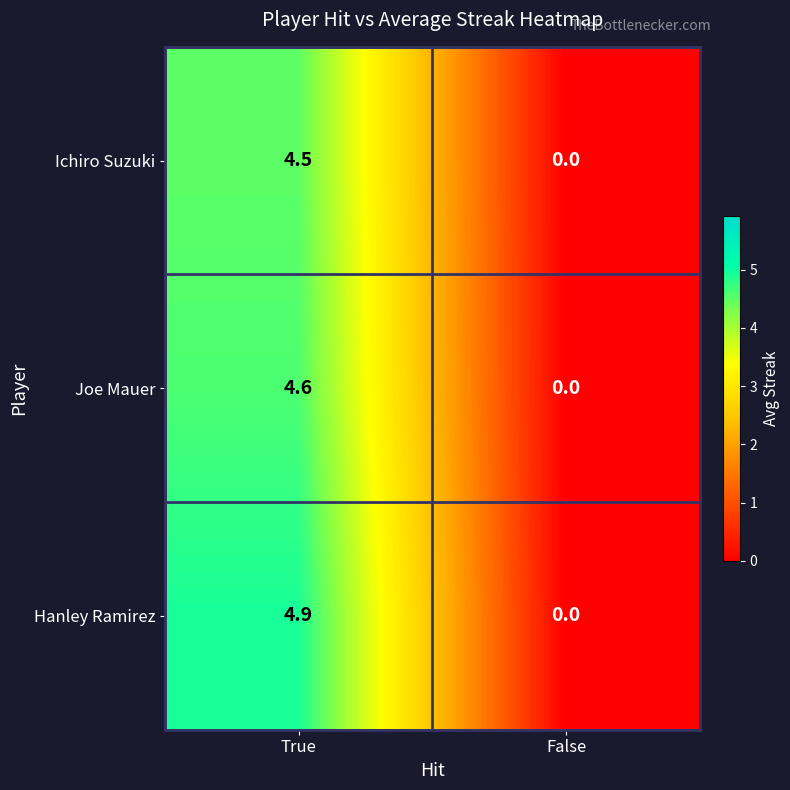

The value of Hanley Ramirez at False is 0.0. True or false?

True